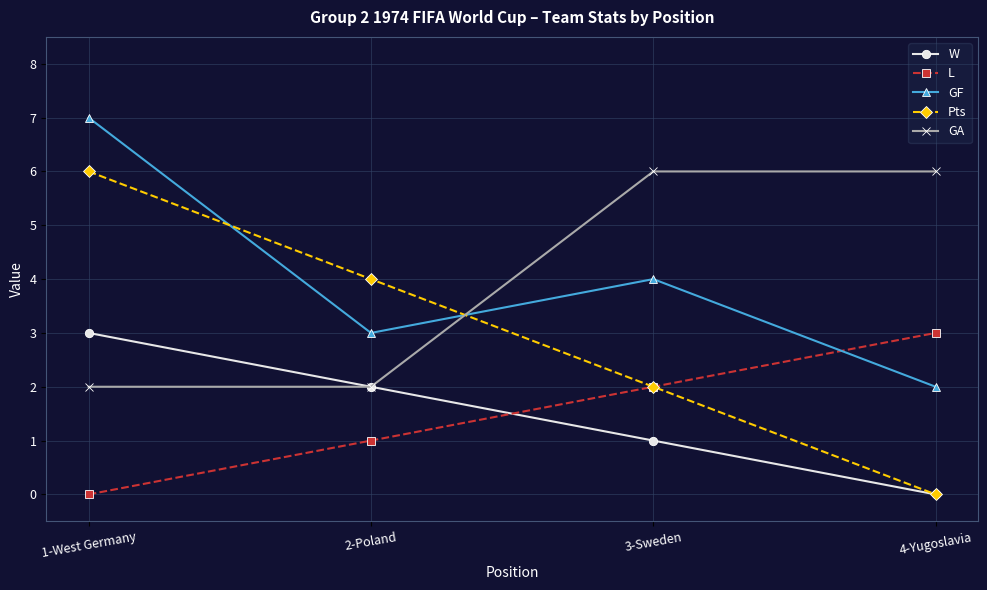

What is the sum of all GF values?

16